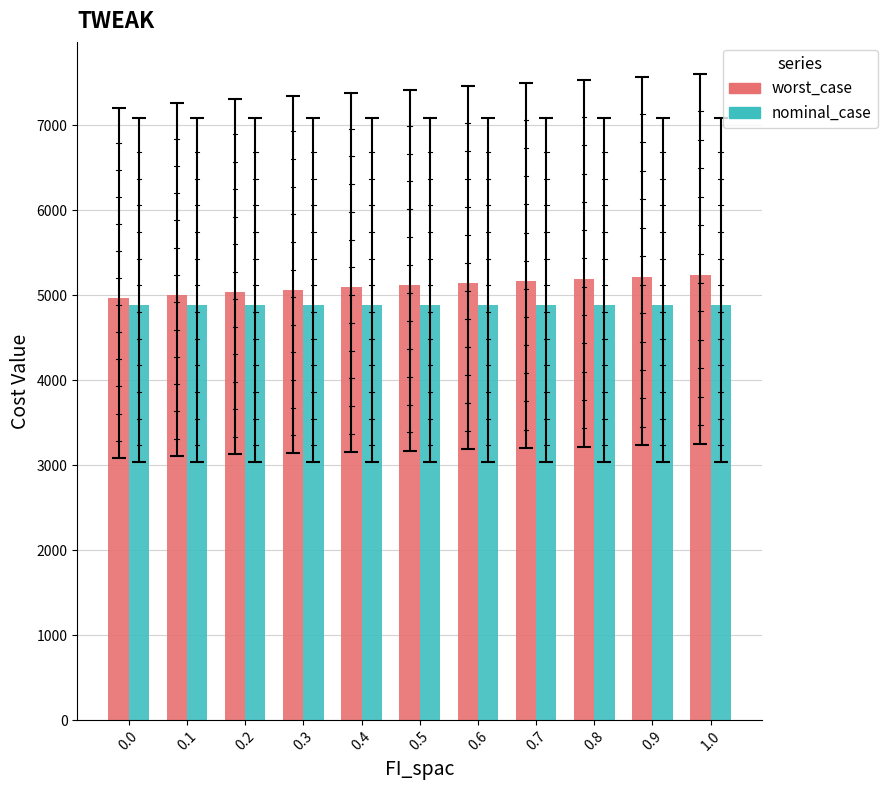

Is the value of nominal_case at 0.2 greater than the value of worst_case at 0.7?

No